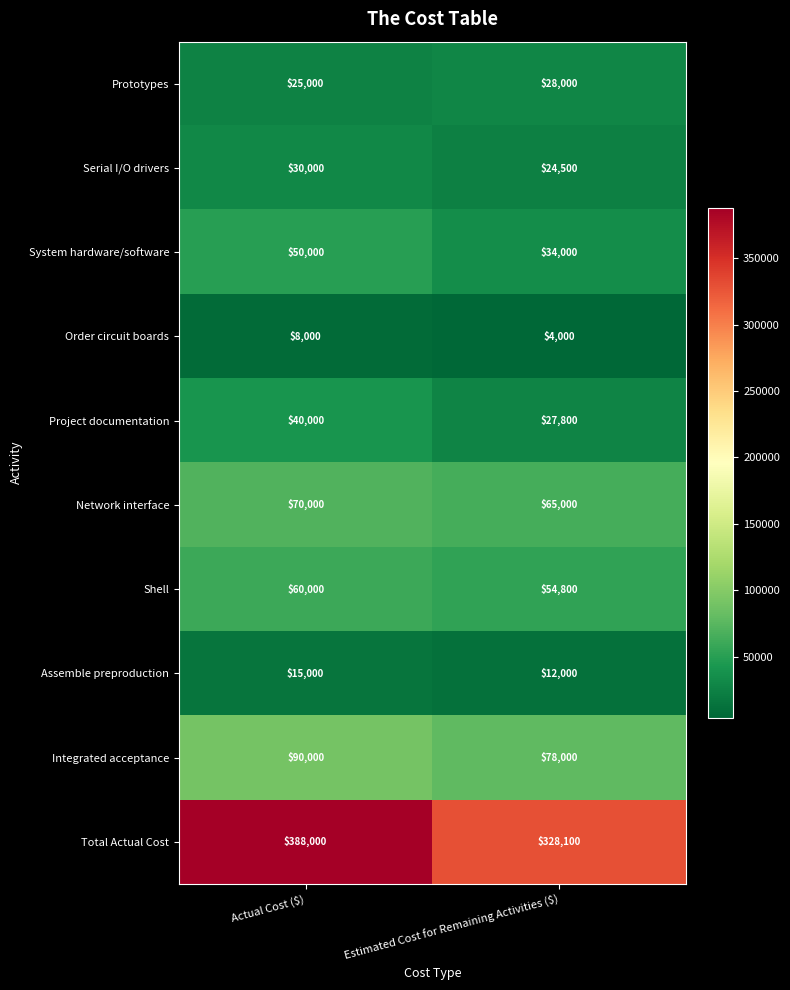

Rank the series by their maximum value, from lowest to highest.

Order circuit boards, Assemble preproduction, Prototypes, Serial I/O drivers, Project documentation, System hardware/software, Shell, Network interface, Integrated acceptance, Total Actual Cost